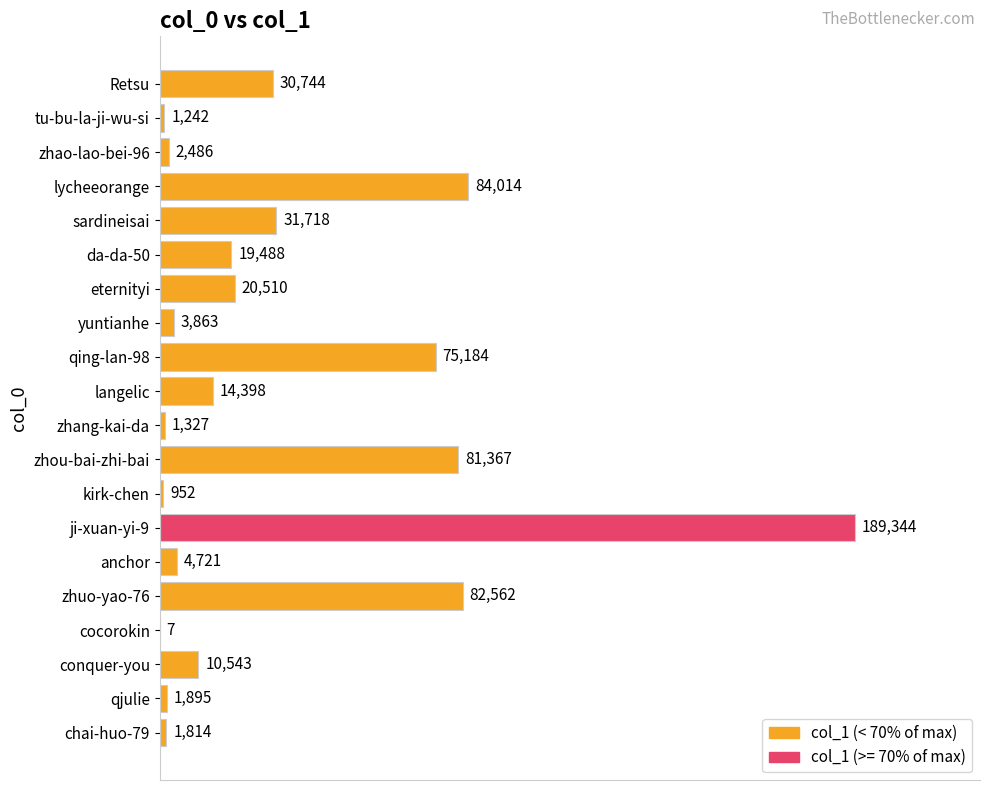

The value at Retsu is 30744. True or false?

True